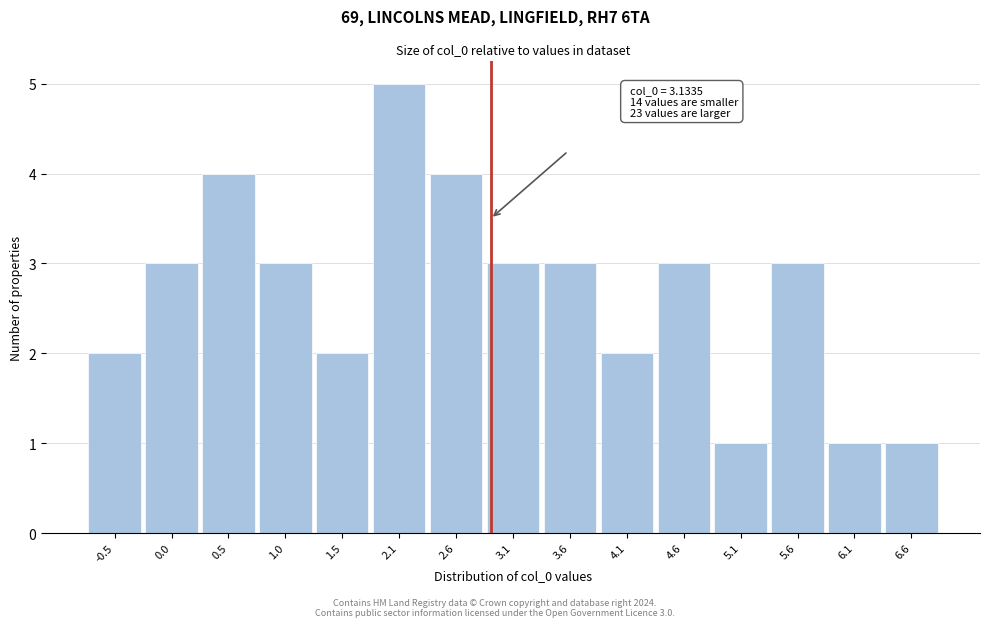

Reading right to left, extract all data points from this chart.

1	1	3	1	3	2	3	3	4	5	2	3	4	3	2